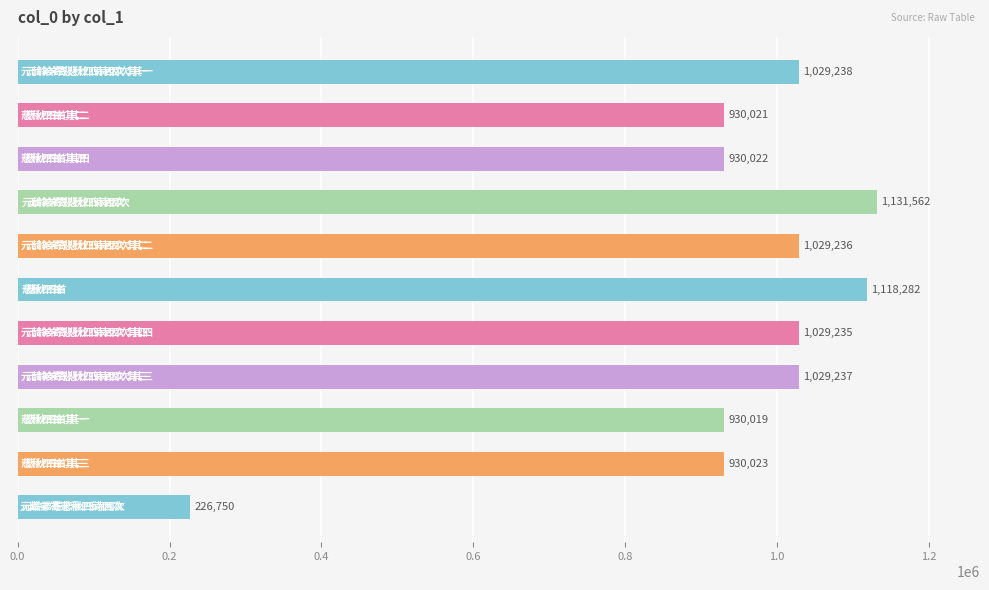

How many bars are there in total?

11